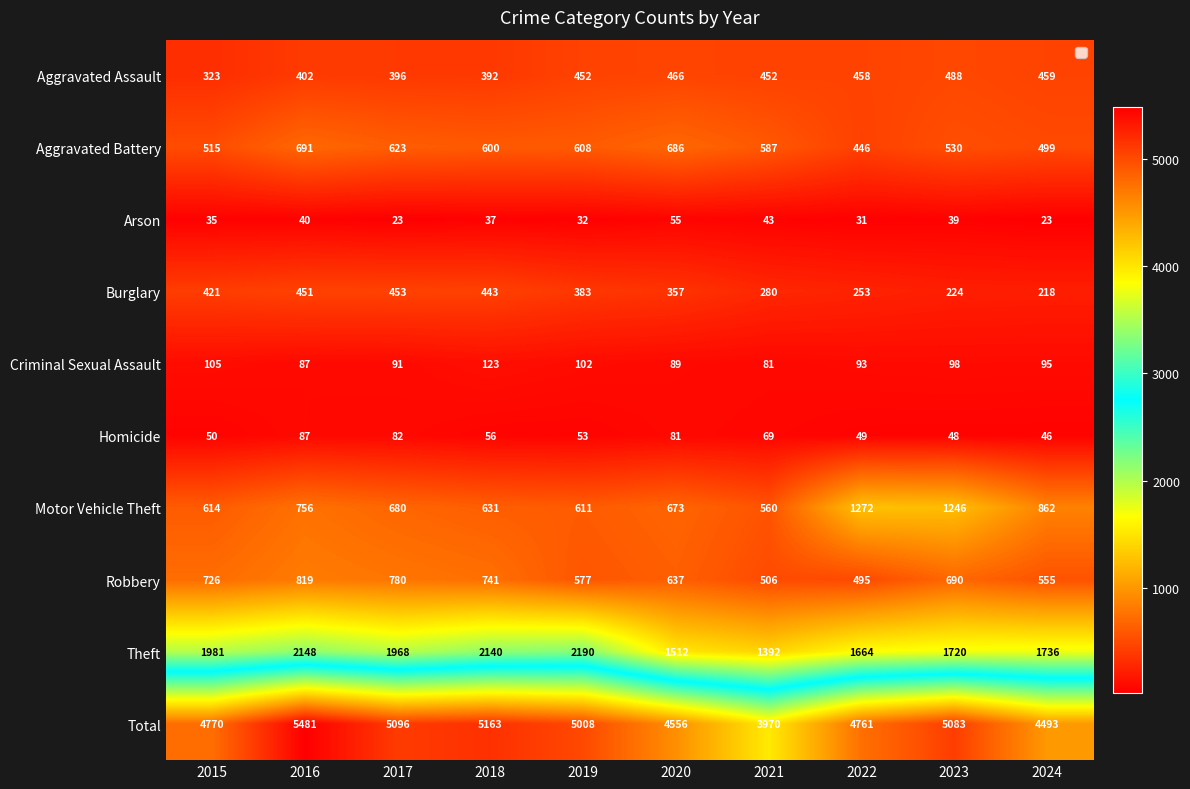

How many distinct data groups are displayed?

10